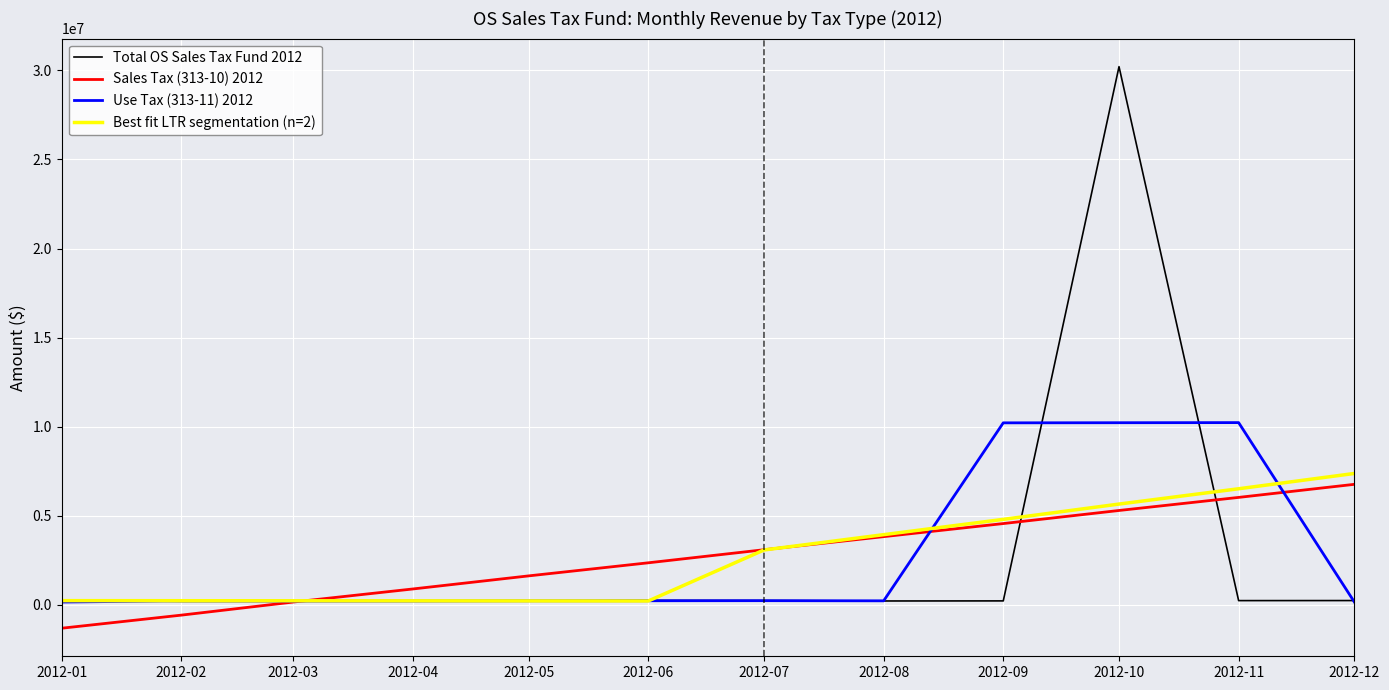

How many categories are shown in the chart?

12